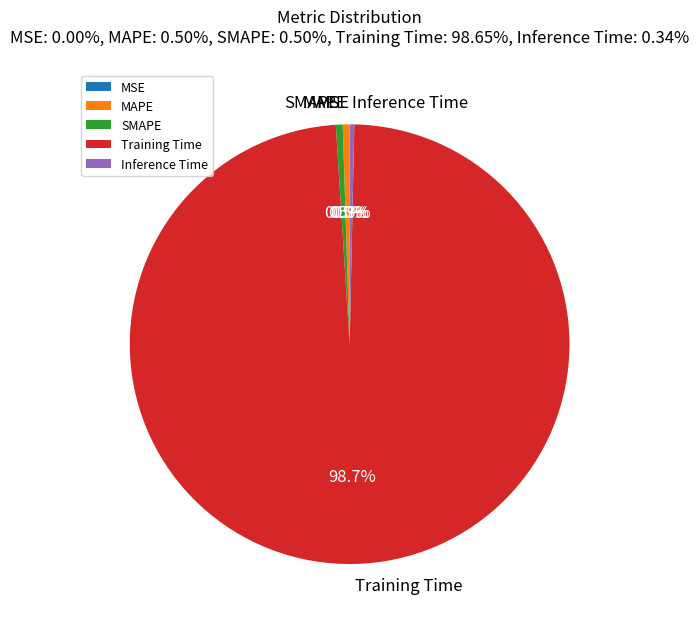

Combined, do Inference Time and Training Time account for over 50%?

Yes